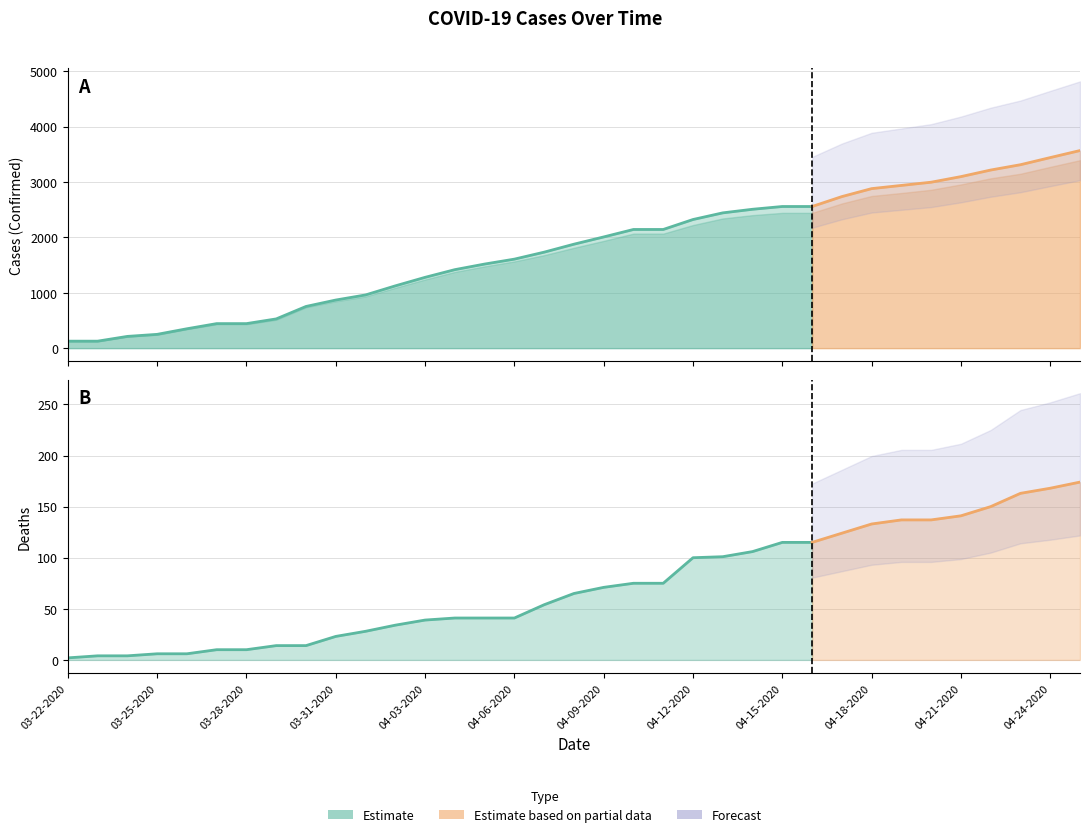

True or false: Confirmed and Active intersect in this chart.

False